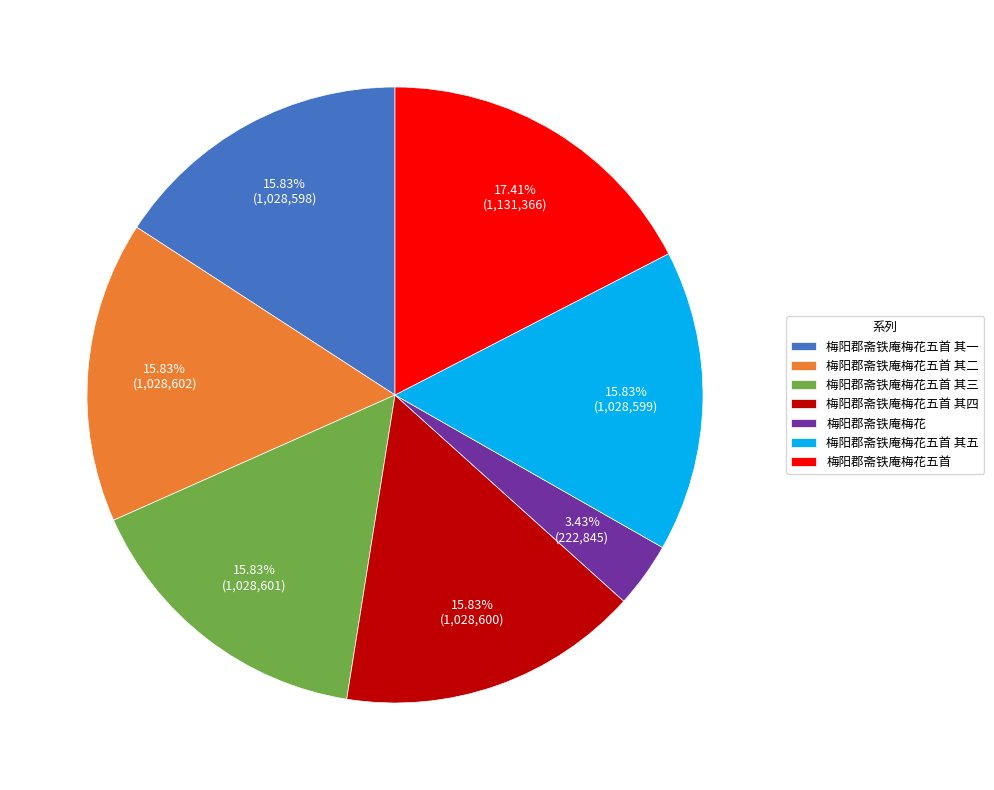

What percentage is NOT represented by 梅阳郡斋铁庵梅花五首 其五?

84.2%